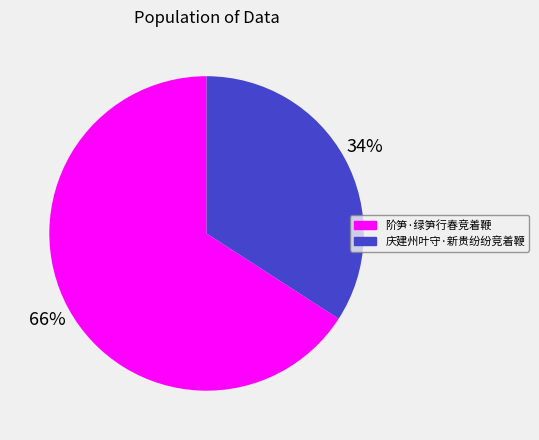

Is it true that 阶笋·绿笋行春竞着鞭 is 66% of the pie?

True